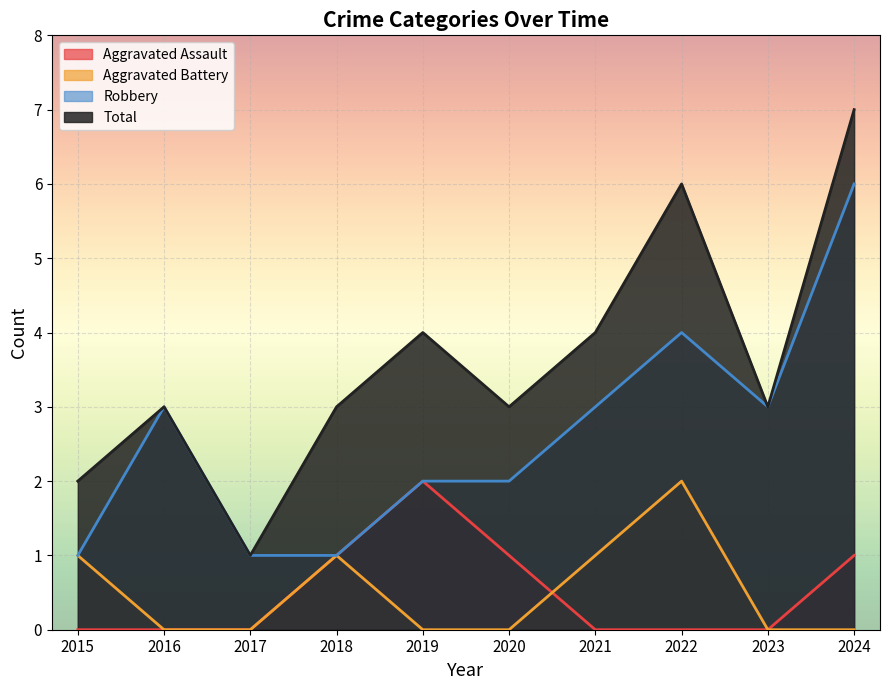

Which category has the highest value in the Aggravated Battery series?

2022